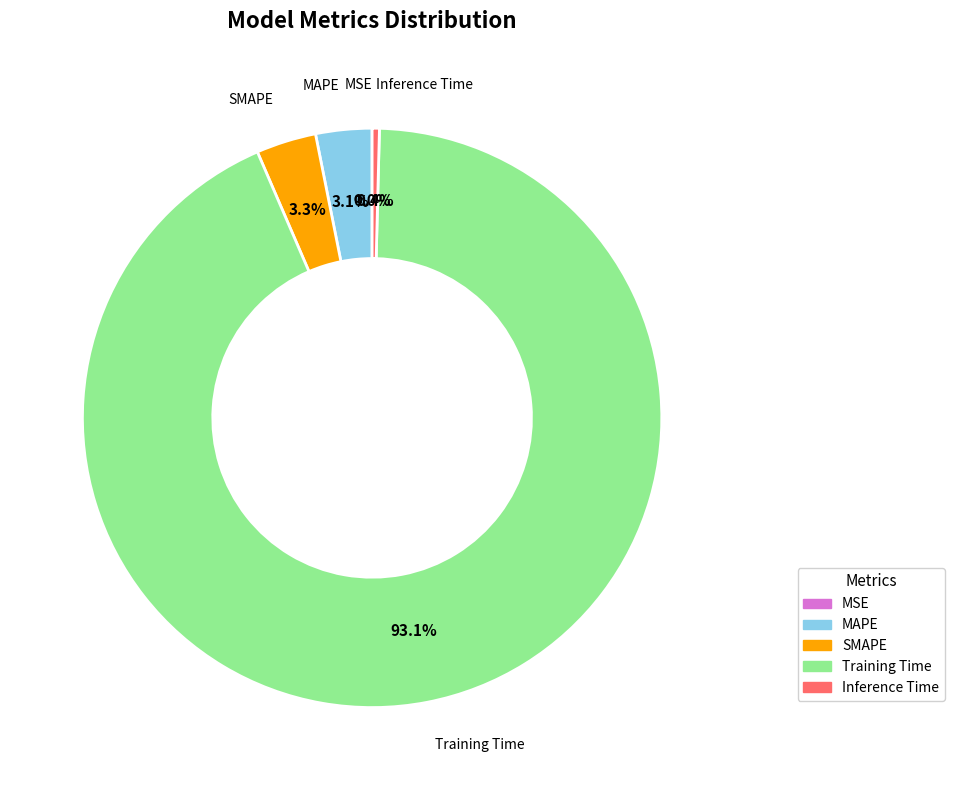

Is there any slice that represents more than half of the pie?

Yes